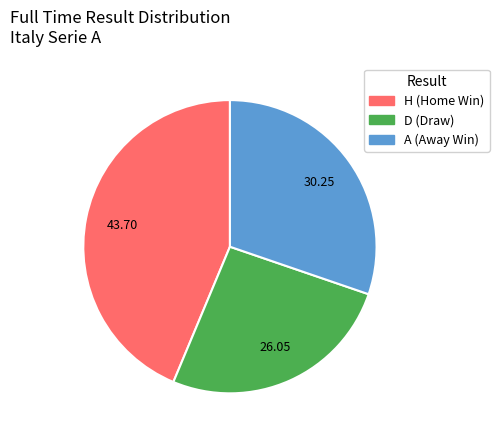

Which has a higher value, H or A?

H